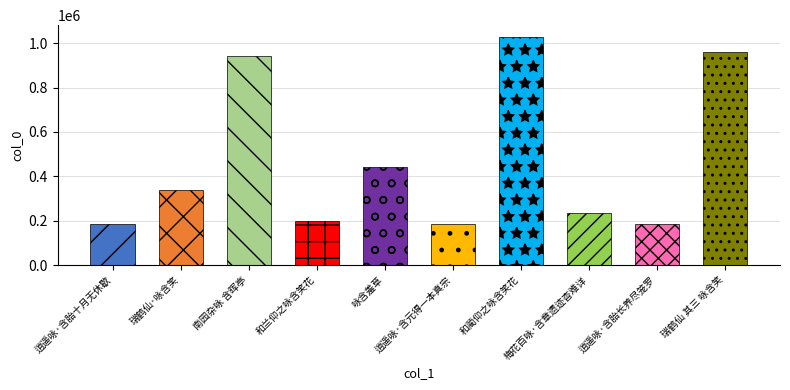

Reading right to left, what are all the values shown in this chart?

瑞鹤仙 其三 咏含笑=960157	逍遥咏·含胎长养尽笼罗=185944	梅花百咏·含章遗迹杳难详=236734	和蔺仰之咏含笑花=1029879	逍遥咏·含元得一本真宗=186024	咏含羞草=442263	和兰仰之咏含笑花=198555	南园杂咏 含晖亭=941152	瑞鹤仙·咏含笑=340209	逍遥咏·含胎十月无休歇=186039